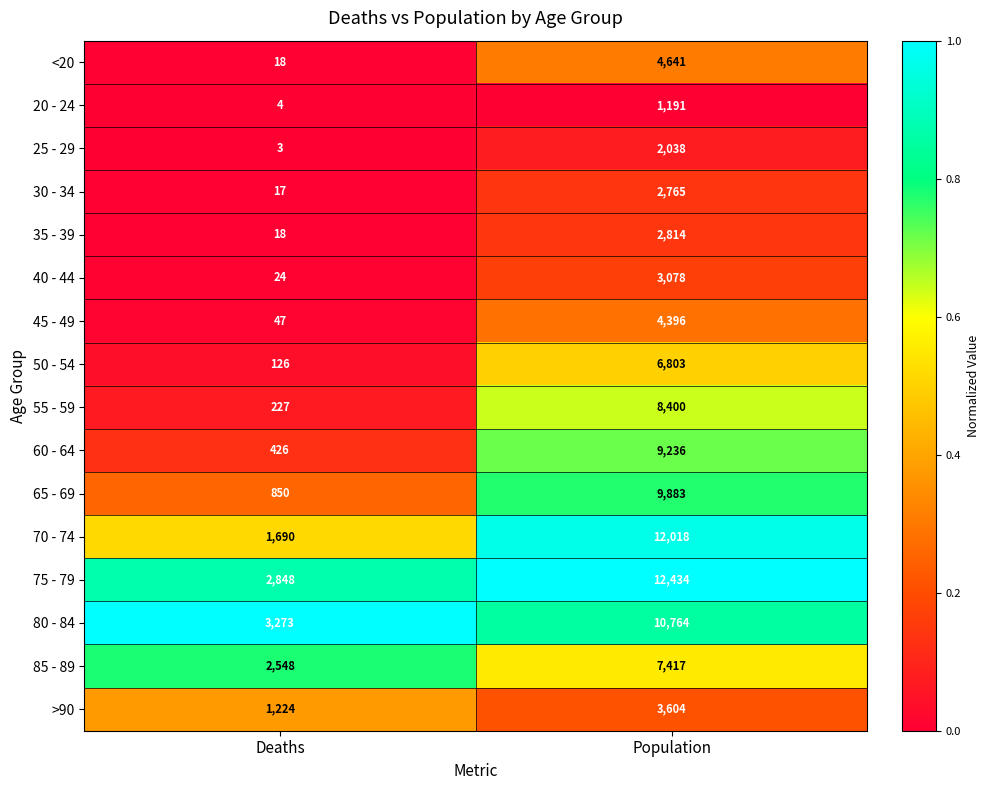

What is the sum of all 55 - 59 values?

8627